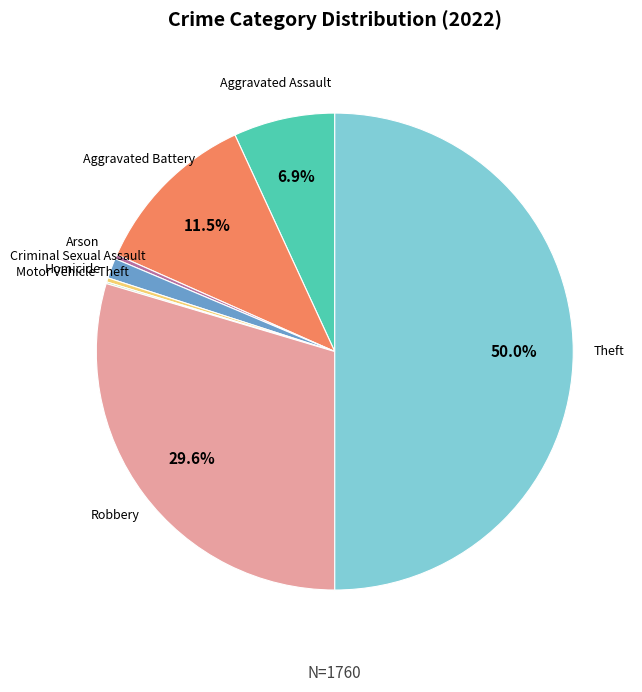

To the nearest percent, what percentage of the pie is Robbery?

30%